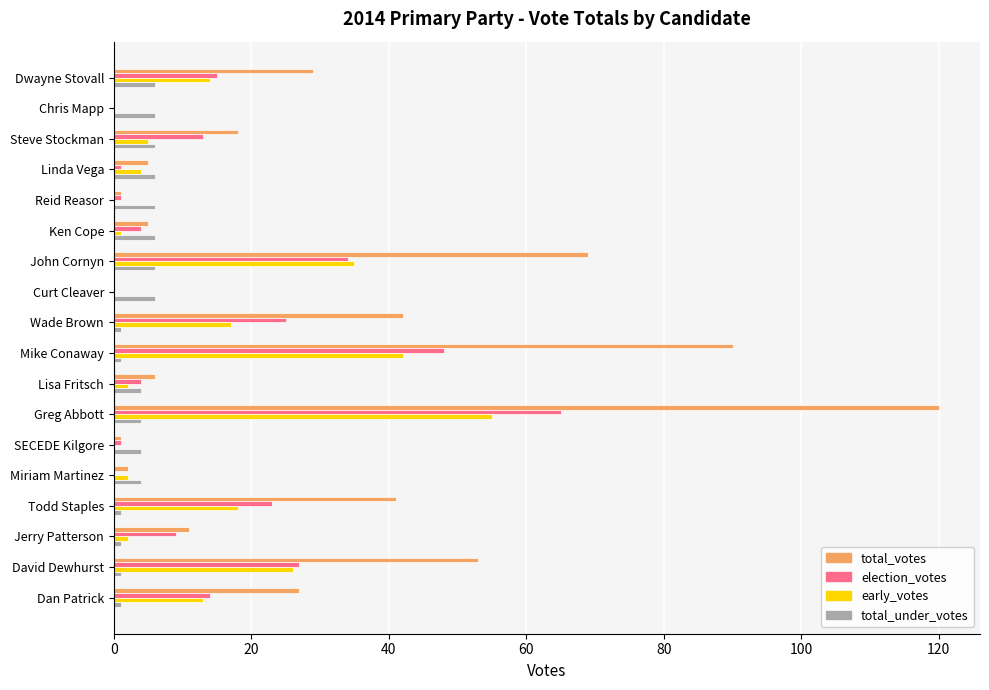

What is the sum of all election_votes values?

284